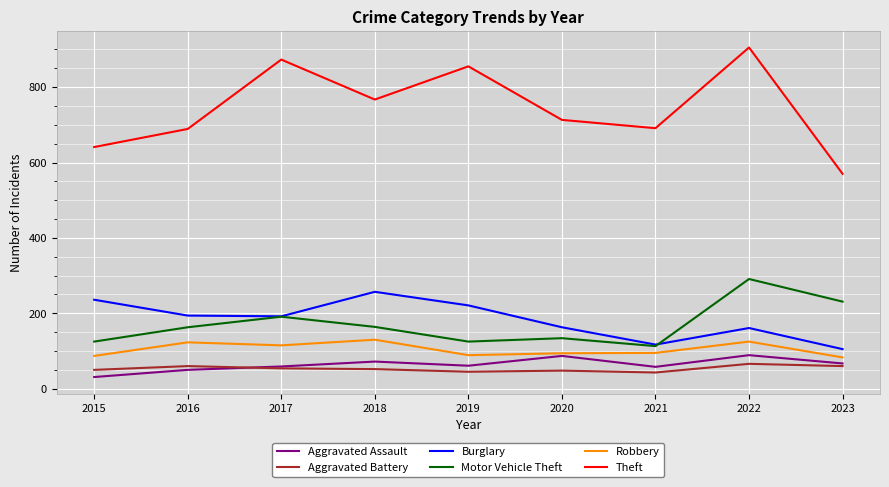

What is the spread (max minus min) of values at 2021?

648